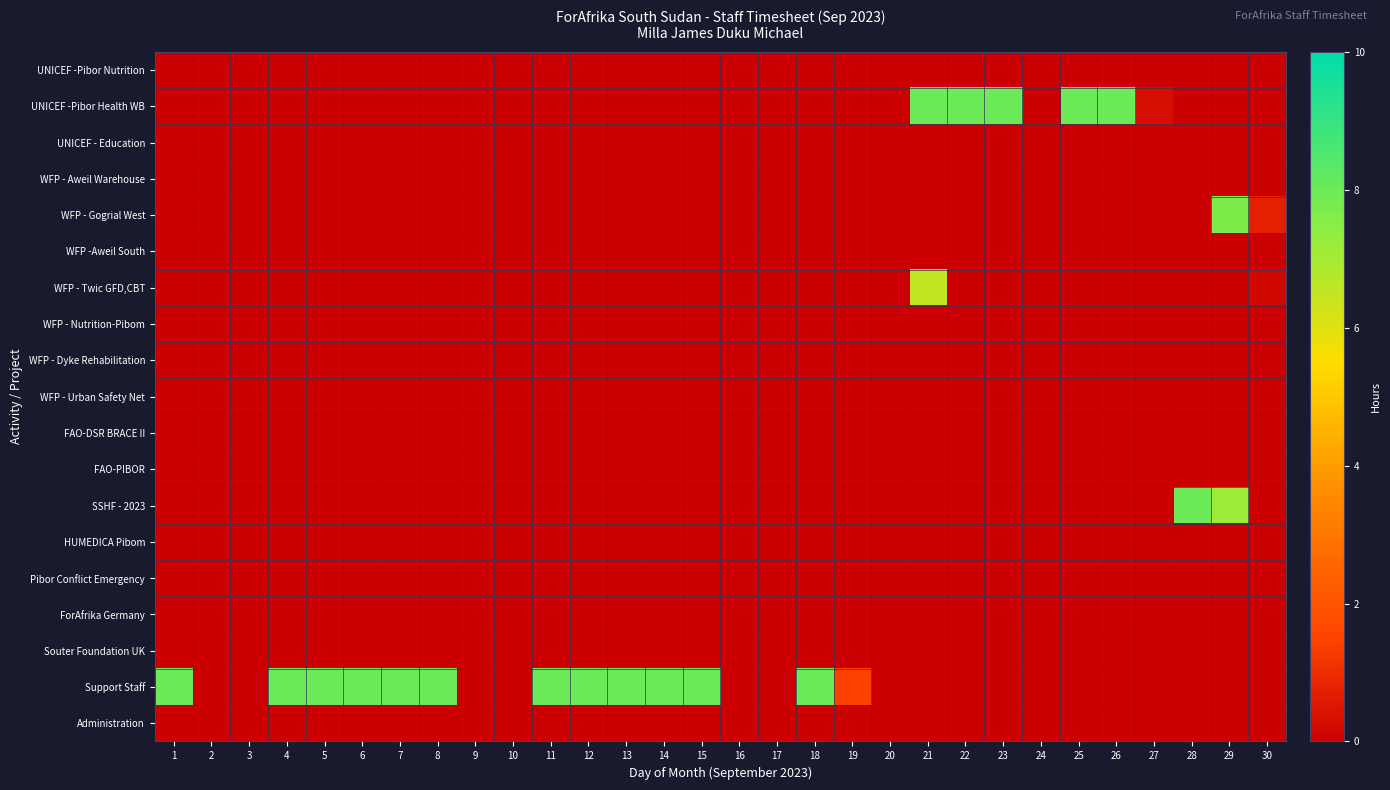

What is the total value across all series at 18?

8.0